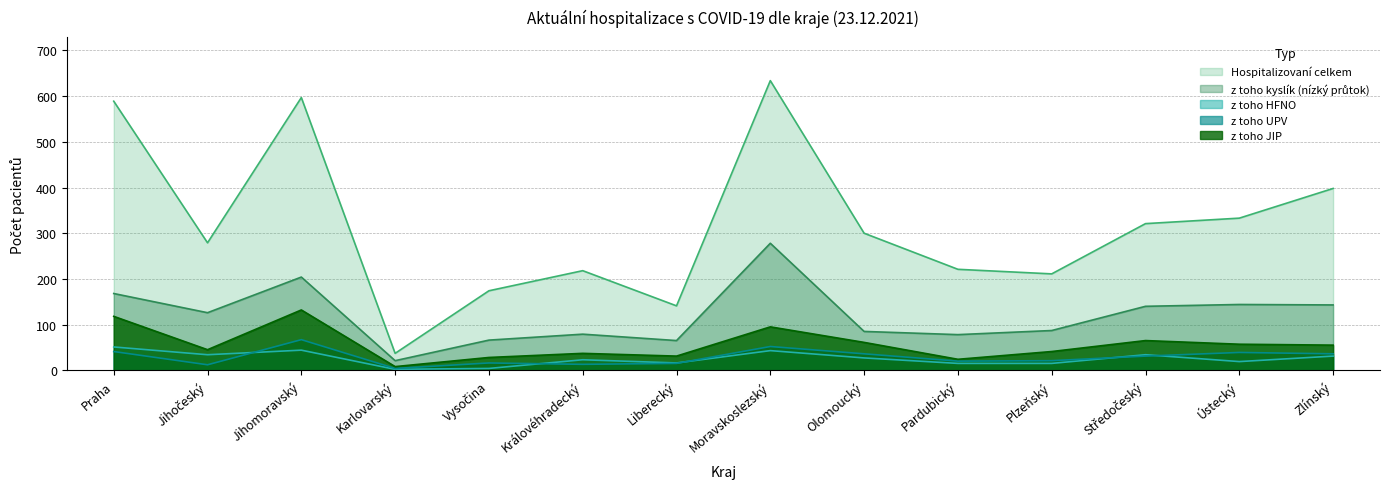

Reading left to right, list all the values displayed in this chart.

Hospitalizovaní celkem: Praha=589	Jihočeský=279	Jihomoravský=597	Karlovarský=37	Vysočina=174	Královéhradecký=218	Liberecký=141	Moravskoslezský=634	Olomoucký=300	Pardubický=221	Plzeňský=211	Středočeský=321	Ústecký=333	Zlínský=398
z toho kyslík (nízký průtok): Praha=168	Jihočeský=126	Jihomoravský=204	Karlovarský=21	Vysočina=66	Královéhradecký=79	Liberecký=65	Moravskoslezský=278	Olomoucký=85	Pardubický=78	Plzeňský=87	Středočeský=140	Ústecký=144	Zlínský=143
z toho HFNO: Praha=51	Jihočeský=34	Jihomoravský=44	Karlovarský=2	Vysočina=4	Královéhradecký=23	Liberecký=16	Moravskoslezský=43	Olomoucký=27	Pardubický=15	Plzeňský=15	Středočeský=34	Ústecký=19	Zlínský=31
z toho UPV: Praha=41	Jihočeský=12	Jihomoravský=67	Karlovarský=4	Vysočina=16	Královéhradecký=13	Liberecký=15	Moravskoslezský=52	Olomoucký=36	Pardubický=20	Plzeňský=21	Středočeský=31	Ústecký=39	Zlínský=36
z toho JIP: Praha=118	Jihočeský=45	Jihomoravský=132	Karlovarský=8	Vysočina=28	Královéhradecký=37	Liberecký=31	Moravskoslezský=95	Olomoucký=61	Pardubický=24	Plzeňský=41	Středočeský=65	Ústecký=57	Zlínský=55